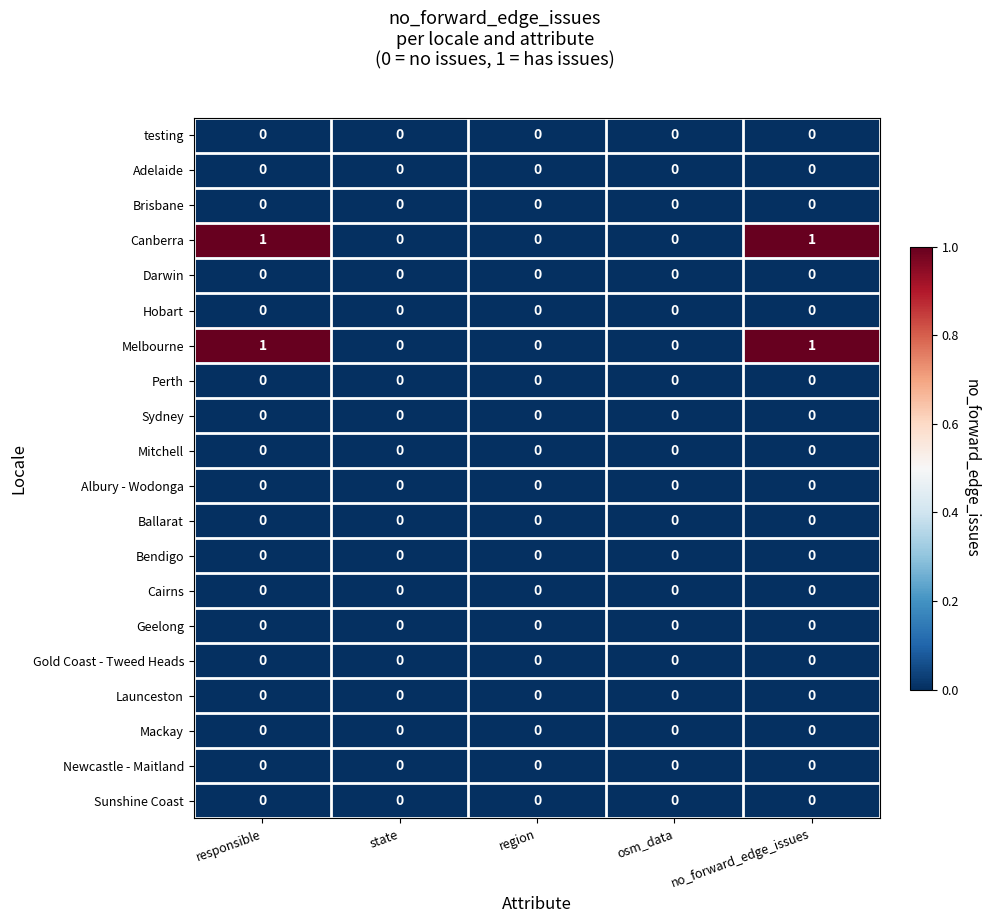

Count the number of data series in this chart.

20